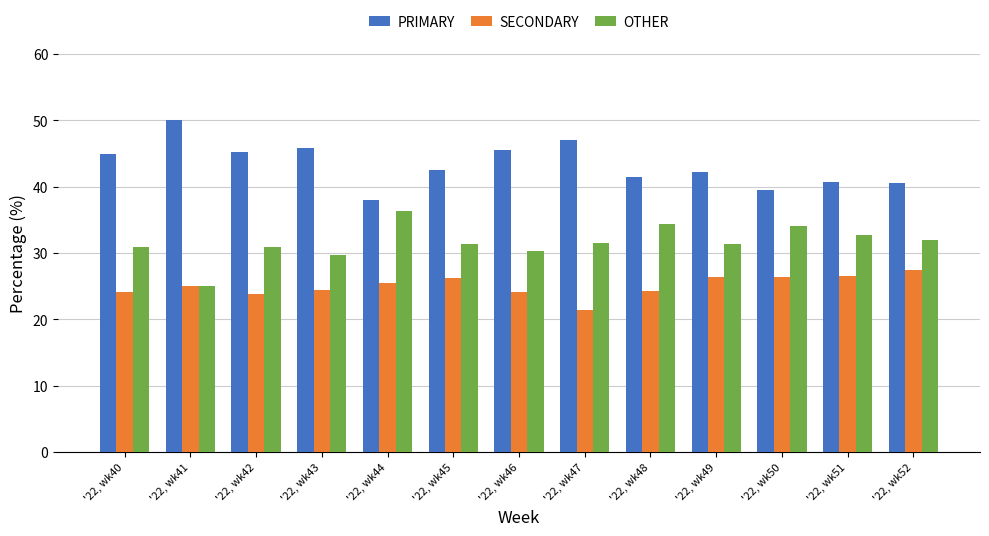

What is the difference between the highest and lowest values at '22, wk51?

14.3